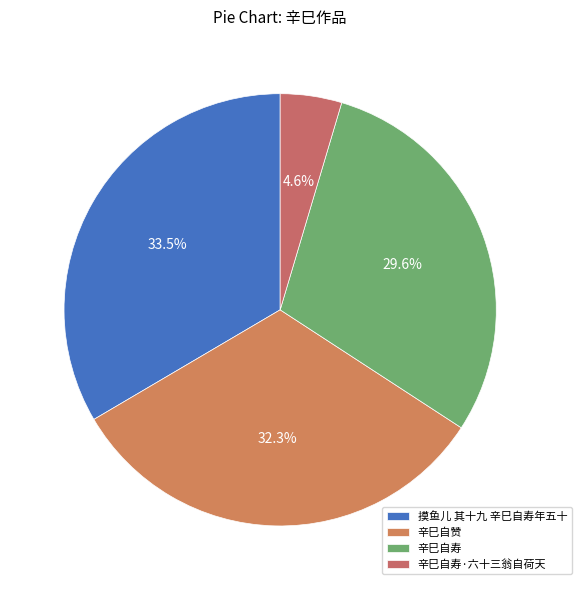

What percentage do 摸鱼儿 其十九 辛巳自寿年五十 and 辛巳自寿 together represent?

63.1%